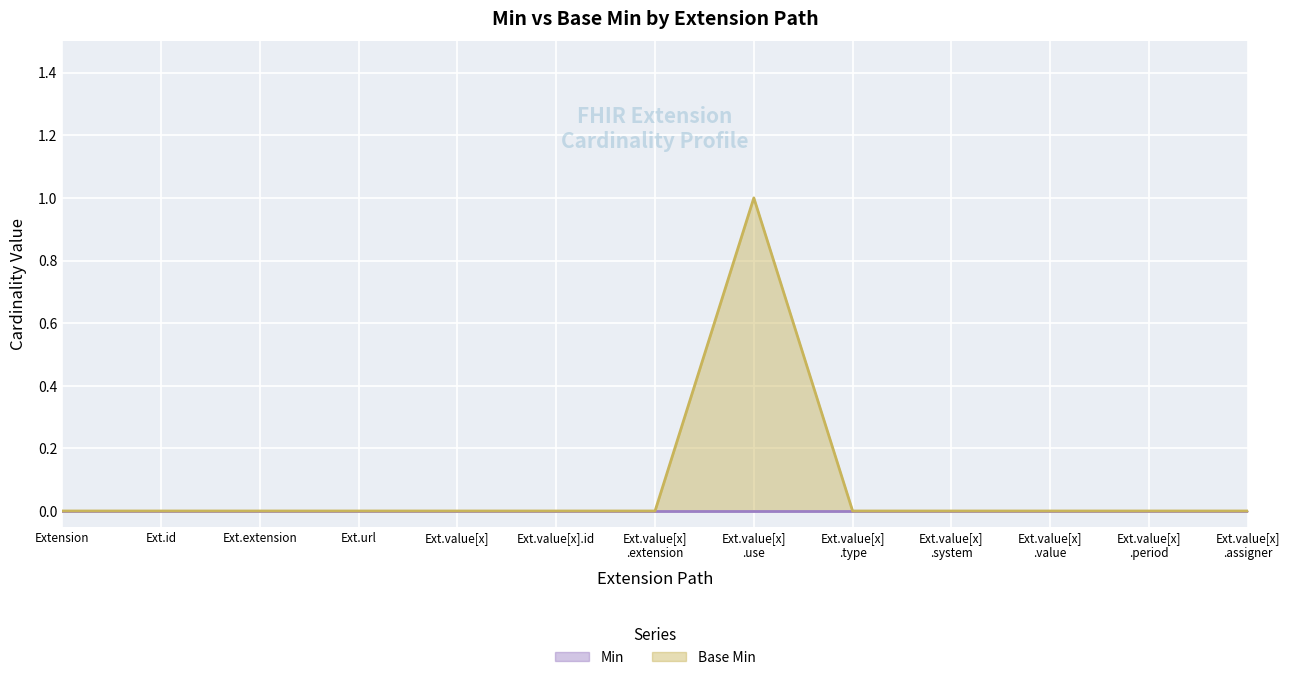

What is the sum of all values?

1